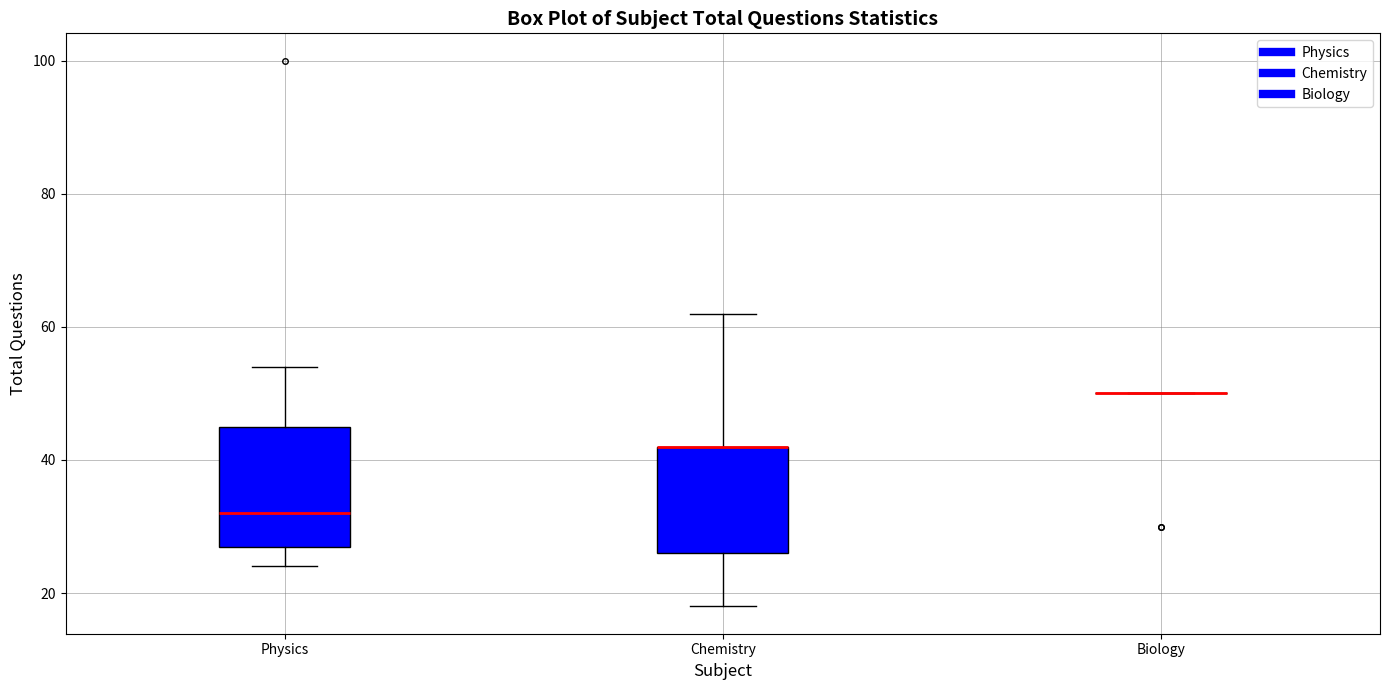

Reading left to right, read every box against the y-axis: the position of its median line, the range the box covers, and the ends of its whiskers. The values are not printed on the chart, so give them approximately, as read against the axis.

Physics: median 32, box 28 to 46, whiskers 24 to 54
Chemistry: median 42 (drawn on the box's upper edge), box 26 to 42, whiskers 18 to 62
Biology: box collapsed to a line at 50, whiskers 50 to 50